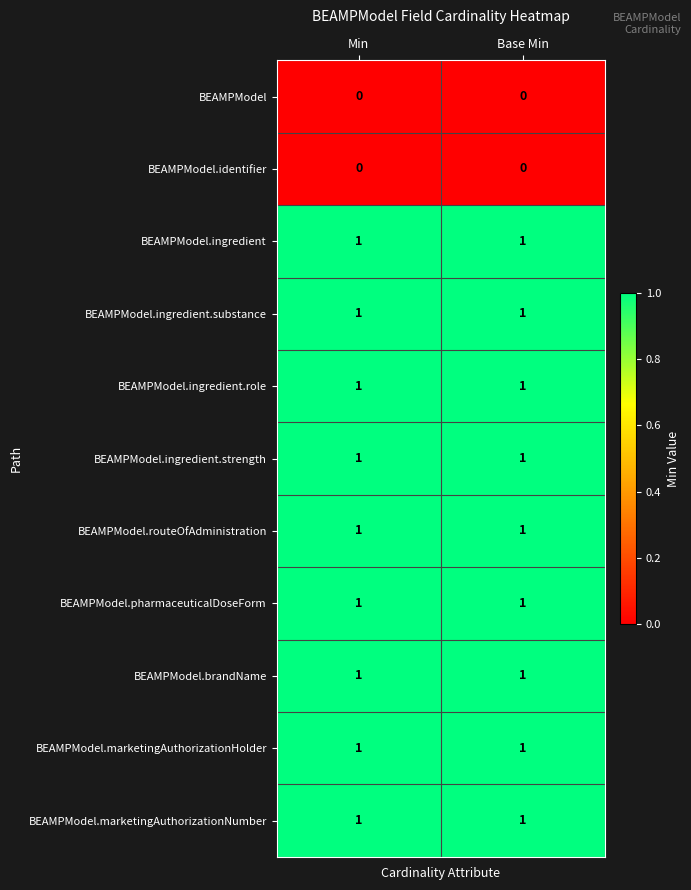

What is the total value across all series at Base Min?

9